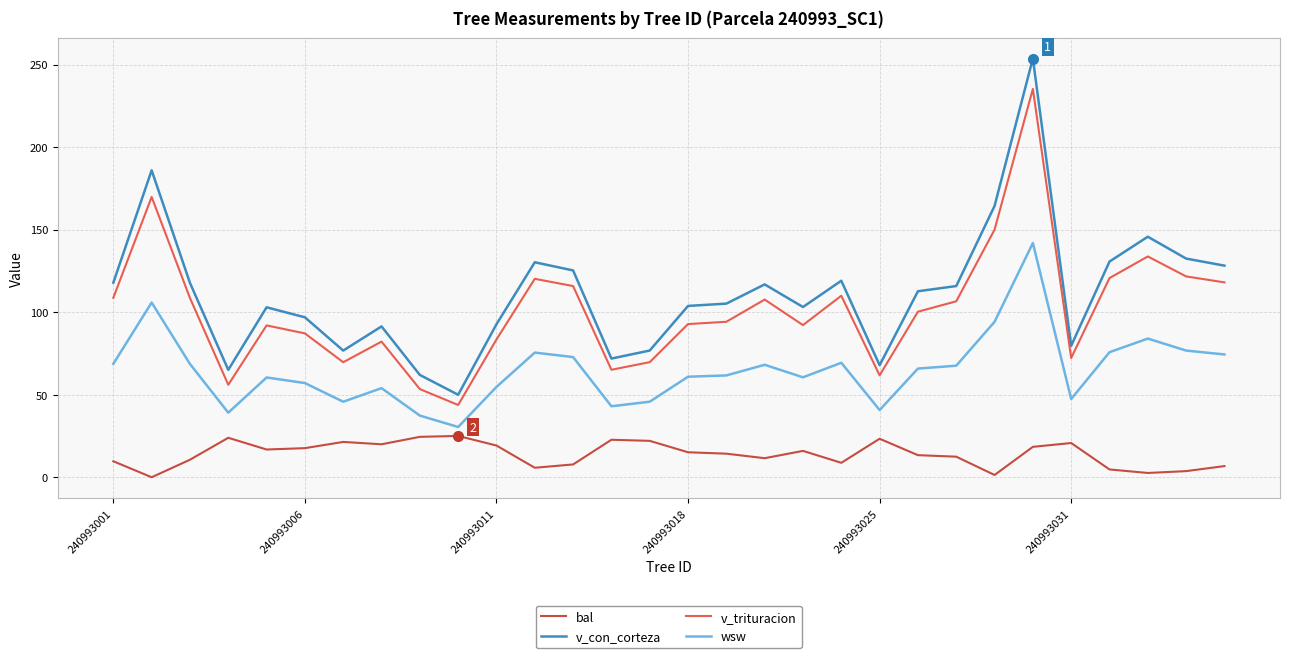

True or false: v_con_corteza and v_trituracion intersect in this chart.

False